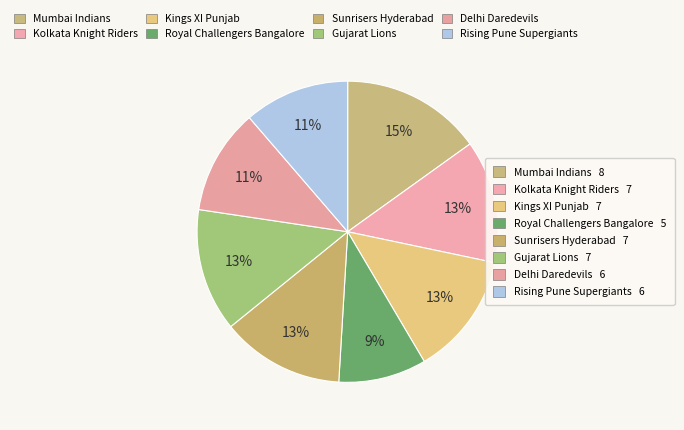

Rank the categories by value from lowest to highest.

Royal Challengers Bangalore, Delhi Daredevils, Rising Pune Supergiants, Kolkata Knight Riders, Kings XI Punjab, Sunrisers Hyderabad, Gujarat Lions, Mumbai Indians